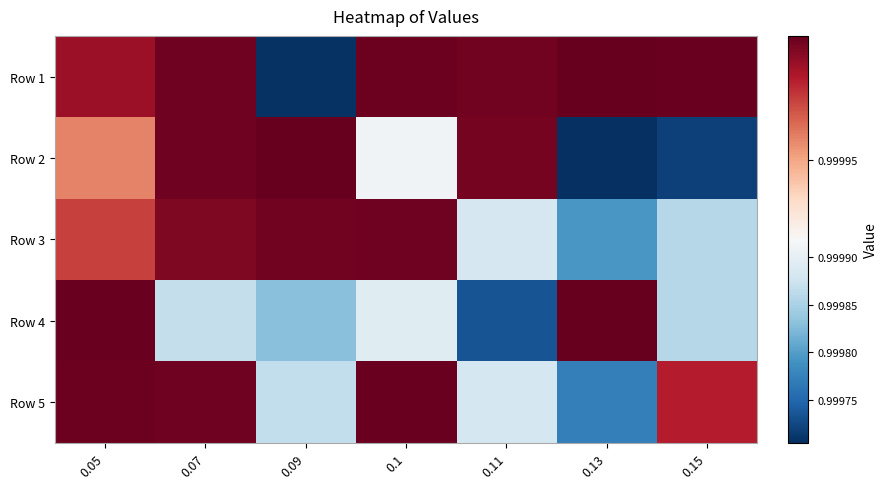

Reading right to left, what are all the values shown in this chart?

Row 1: 0.15=1.0	0.13=1.0	0.11=1.0	0.1=1.0	0.09=1.0	0.07=1.0	0.05=1.0
Row 2: 0.15=1.0	0.13=1.0	0.11=1.0	0.1=1.0	0.09=1.0	0.07=1.0	0.05=1.0
Row 3: 0.15=1.0	0.13=1.0	0.11=1.0	0.1=1.0	0.09=1.0	0.07=1.0	0.05=1.0
Row 4: 0.15=1.0	0.13=1.0	0.11=1.0	0.1=1.0	0.09=1.0	0.07=1.0	0.05=1.0
Row 5: 0.15=1.0	0.13=1.0	0.11=1.0	0.1=1.0	0.09=1.0	0.07=1.0	0.05=1.0